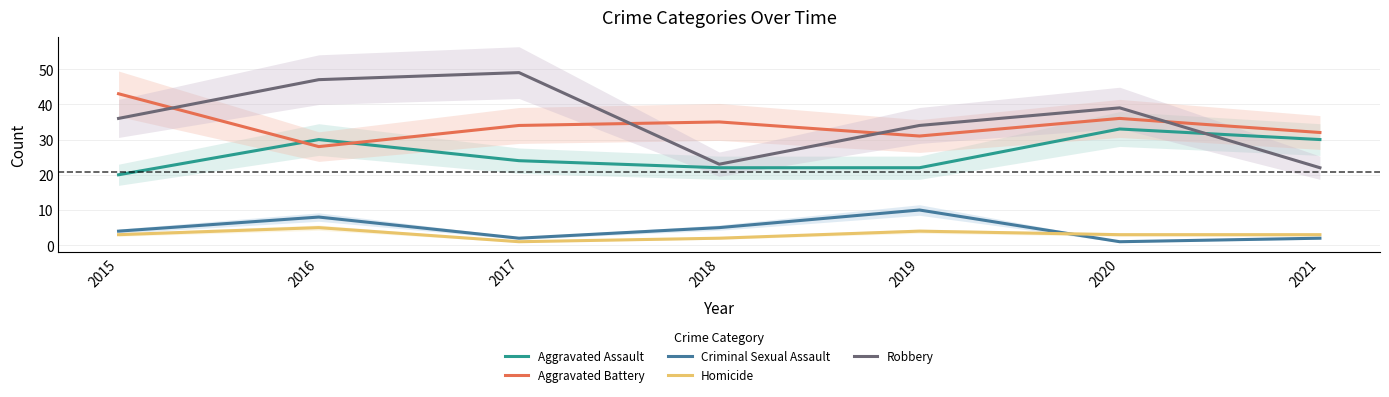

In Criminal Sexual Assault, how many points are higher than both neighbors (excluding endpoints)?

2